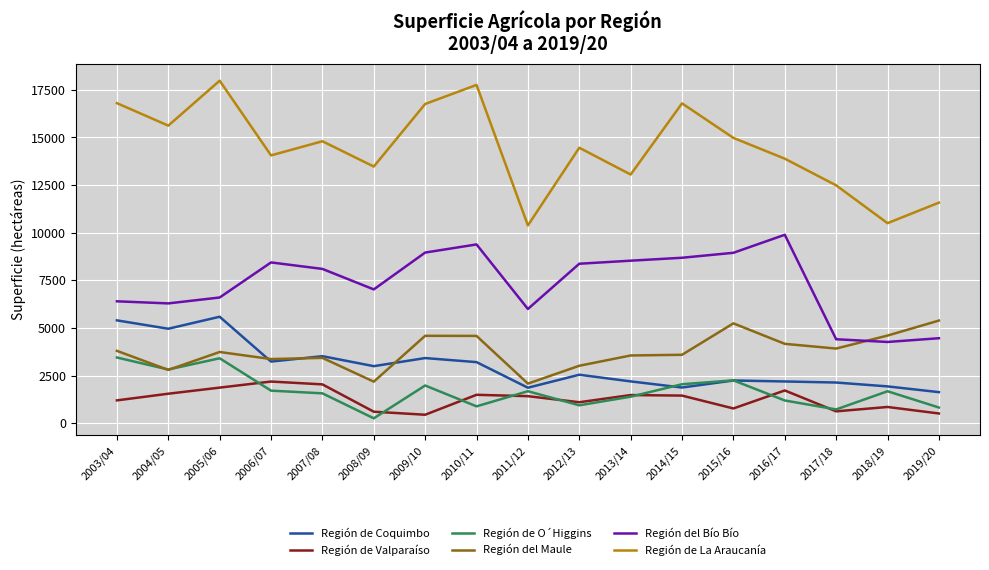

What is the difference between the highest and lowest values at 2013/14?

11660.0